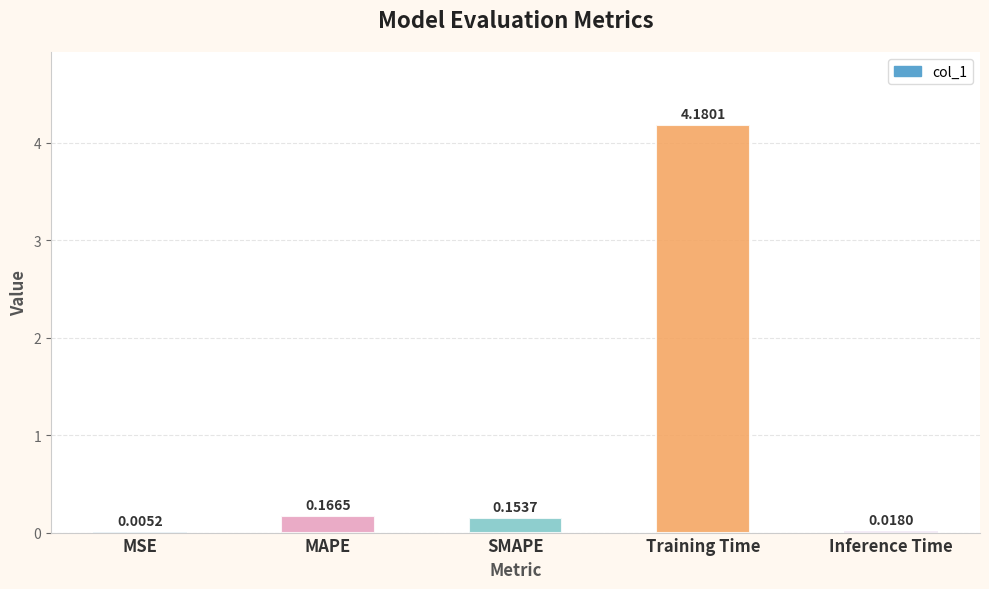

What is the change in value from SMAPE to Training Time?

+4.0